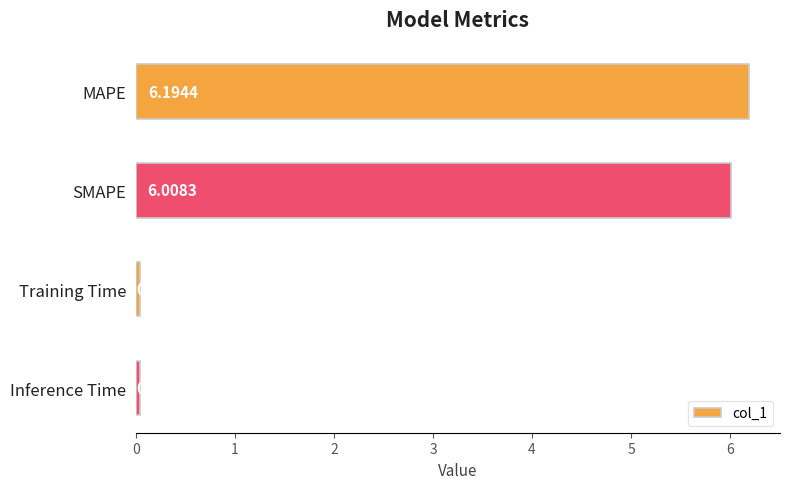

Does the chart contain any negative values?

No